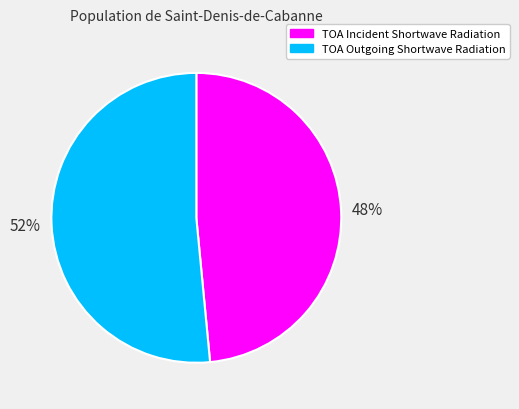

Which slice is the largest?

TOA Outgoing Shortwave Radiation